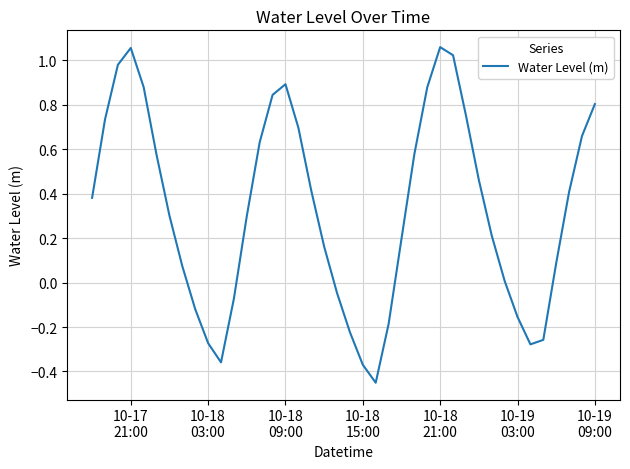

What is the difference between the maximum and minimum values?

1.5